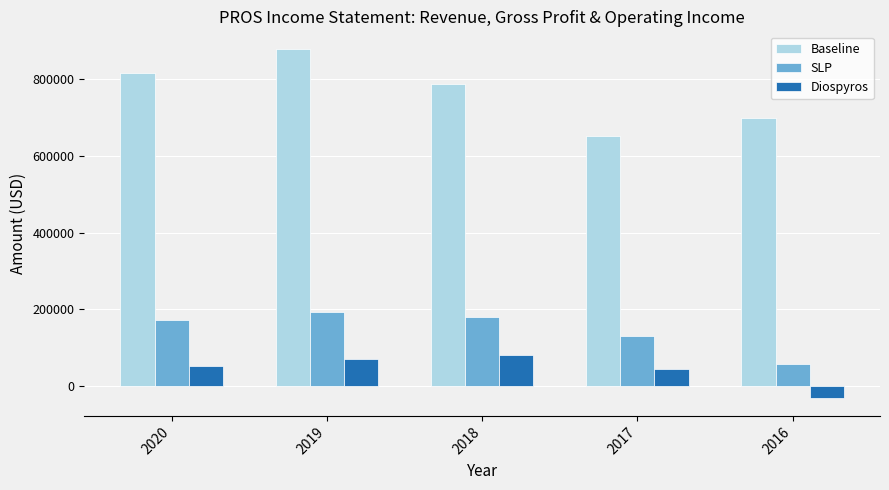

At which category does the chart reach its minimum across all series?

2016